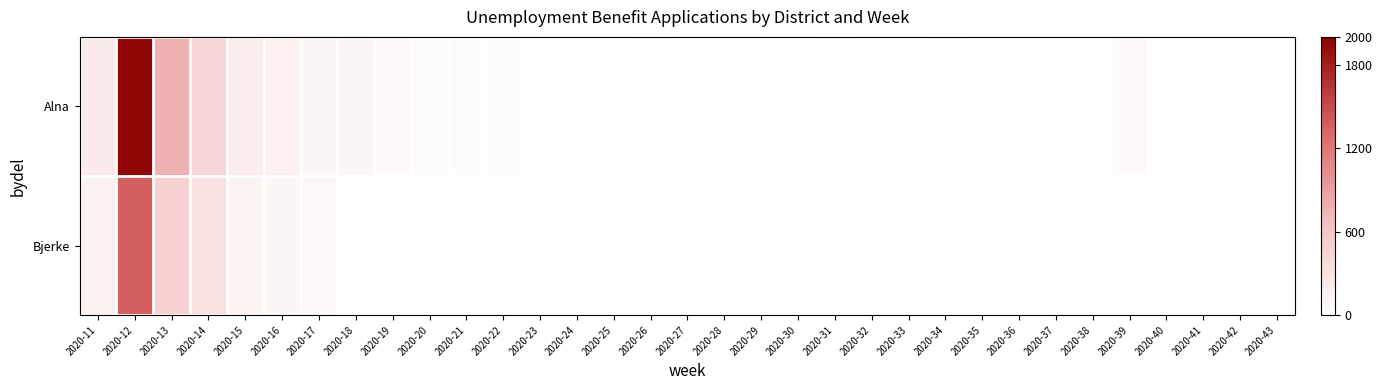

At how many categories does at least one series exceed 1182?

1